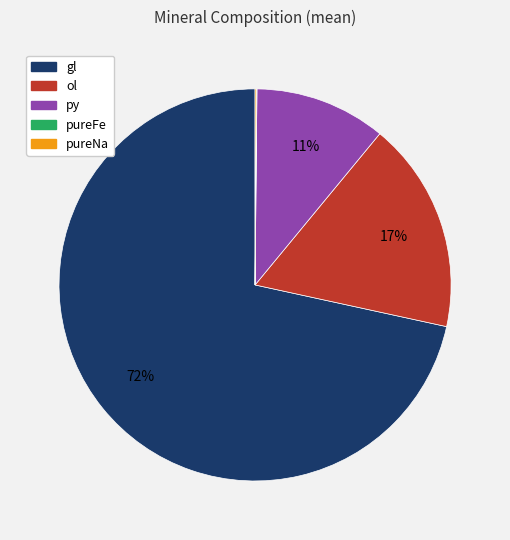

To the nearest percent, what is the difference between the largest and smallest slice percentages?

72%